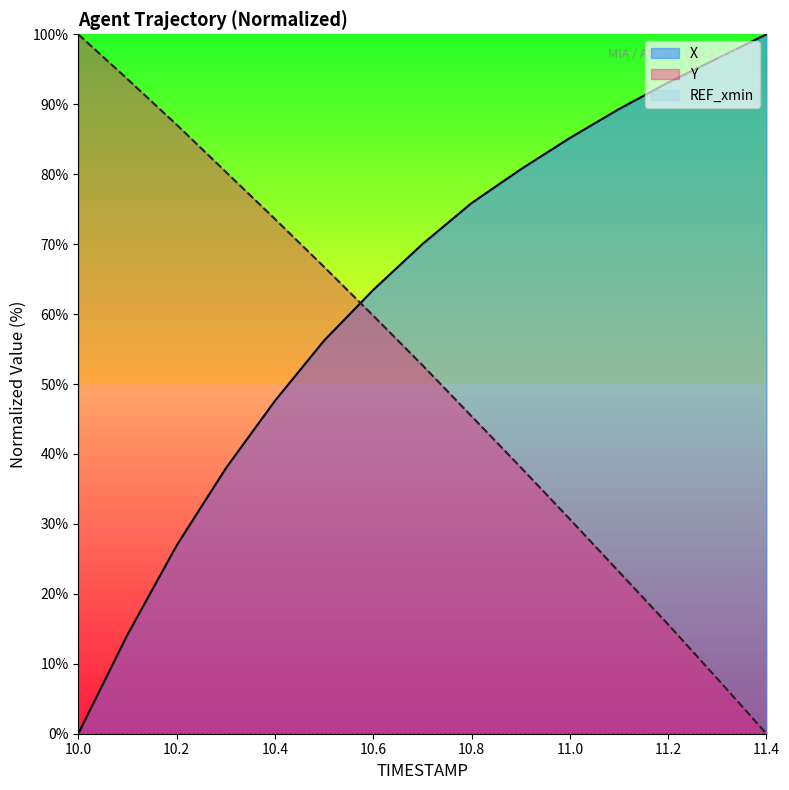

Which series has the largest total across all categories?

X